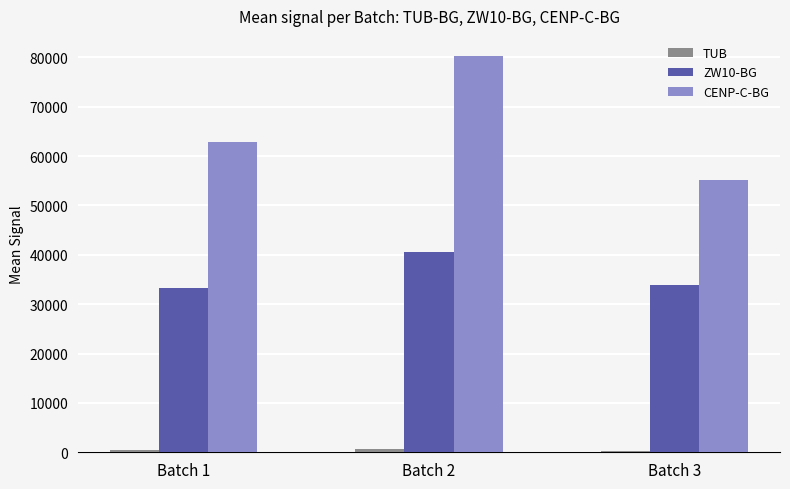

Which series has the largest range (max minus min)?

CENP-C-BG